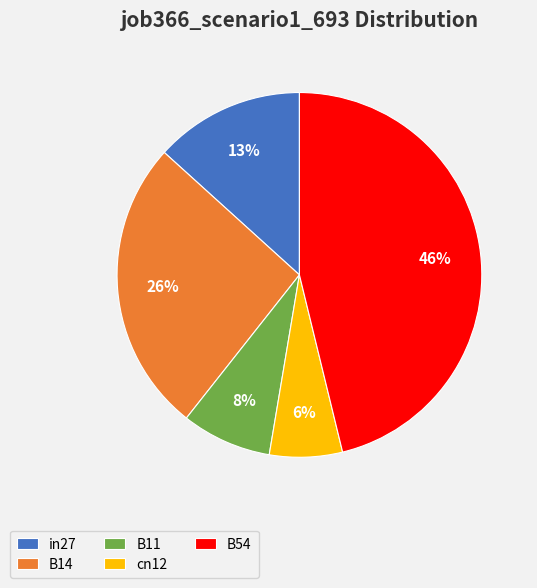

The cn12 slice represents 14% of the pie. True or false?

False